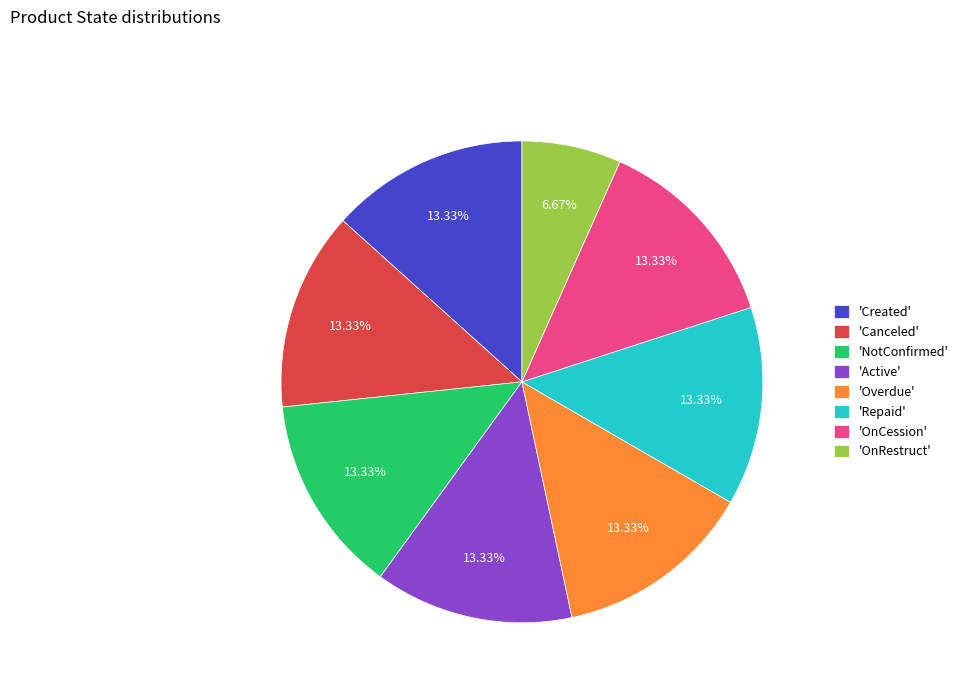

To the nearest percent, what is the difference between the largest and smallest slice percentages?

7%